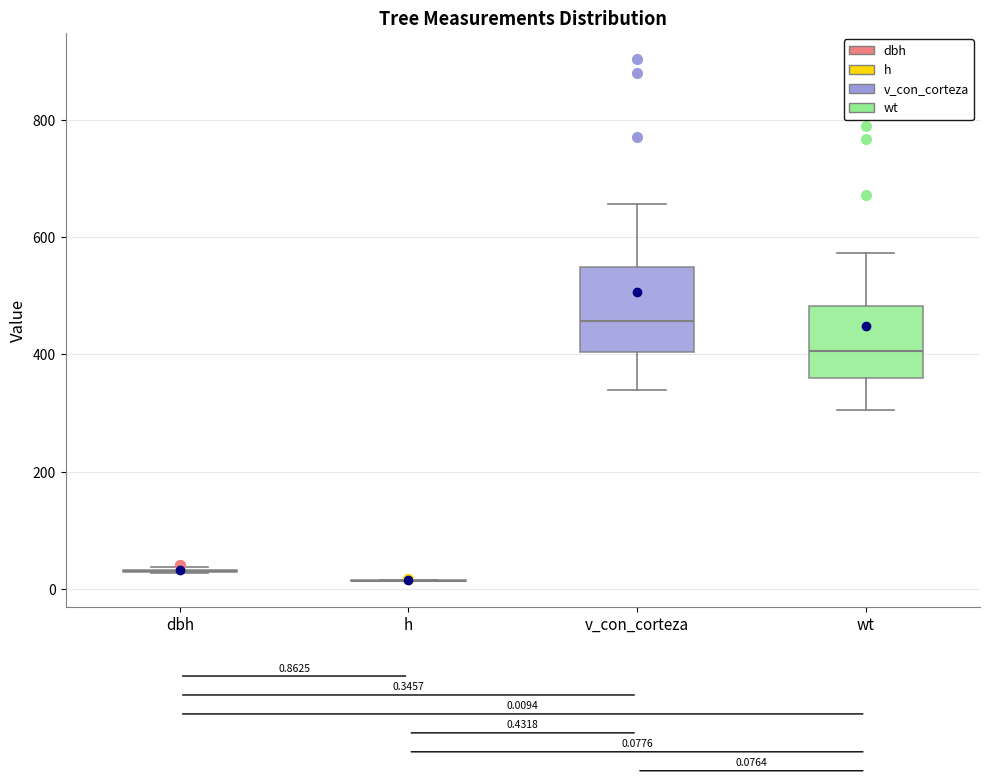

Which box is the tallest, from its lower edge to its upper edge?

v_con_corteza